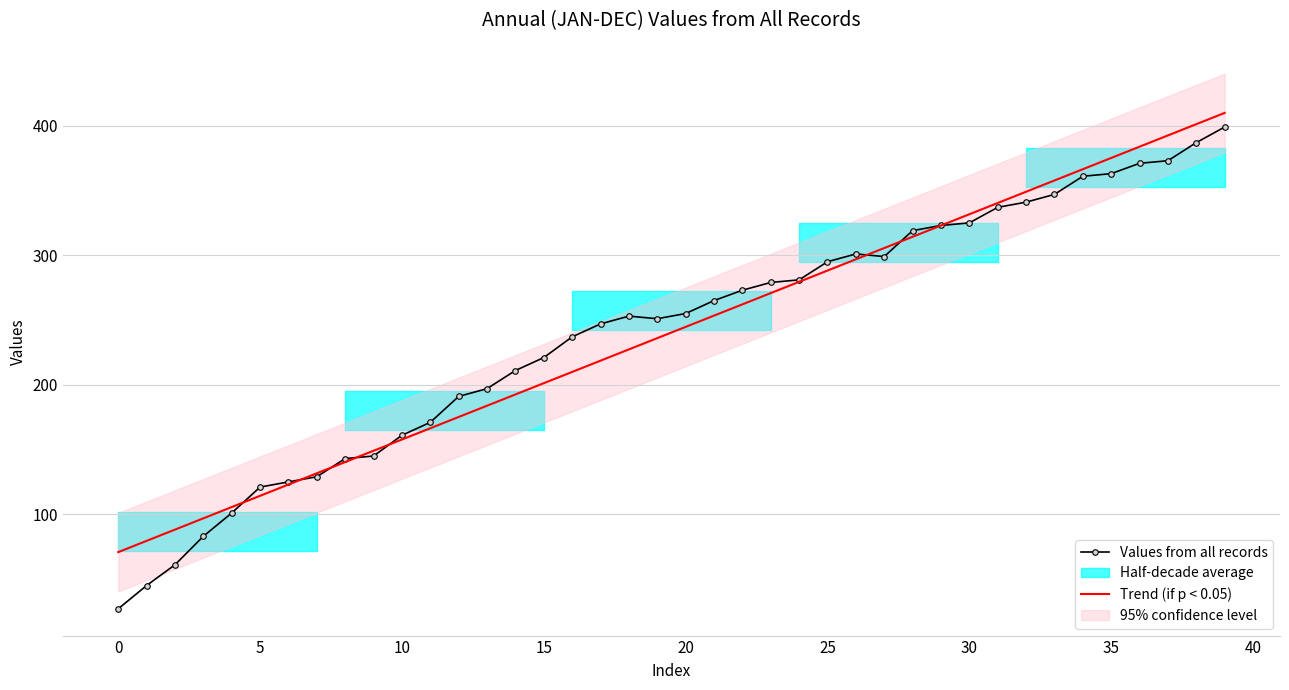

At which label does Values from all records reach its peak?

39